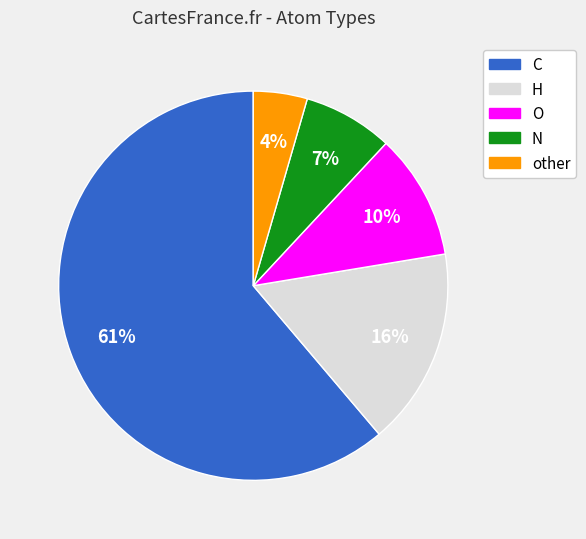

To the nearest percent, what is the average slice percentage?

20%